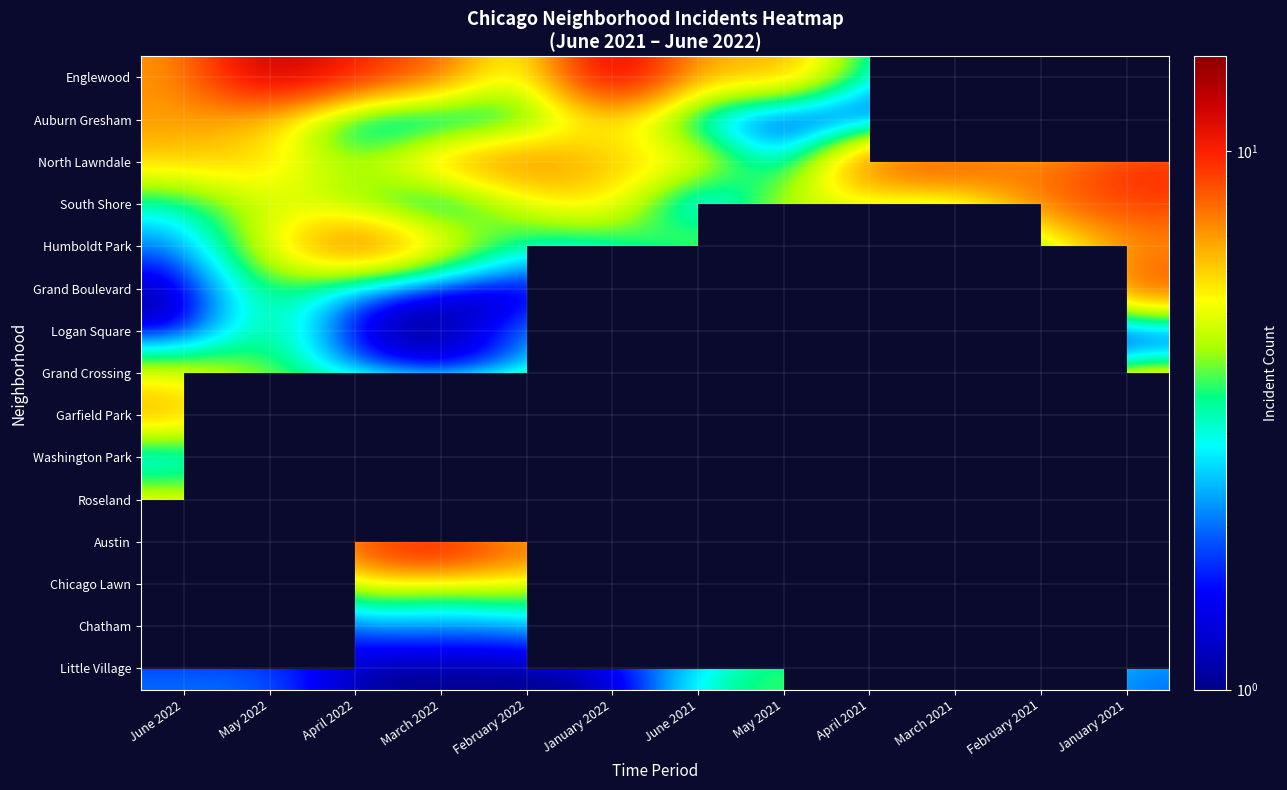

What is the total value across all series at February 2022?

55.0